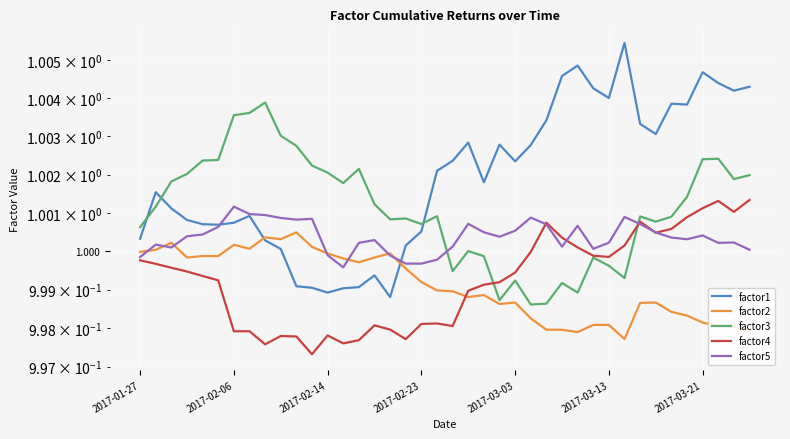

The value of factor2 at 2017-03-21 is 1.0. True or false?

True